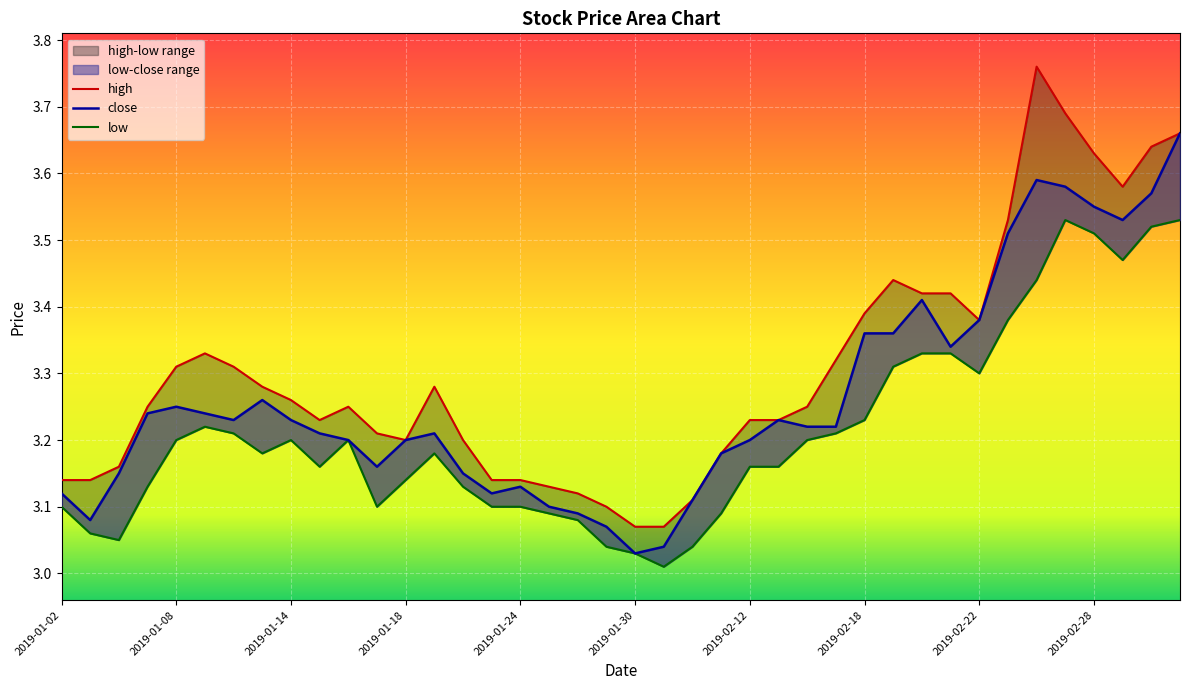

Rank the series by their average value, from lowest to highest.

low, close, high